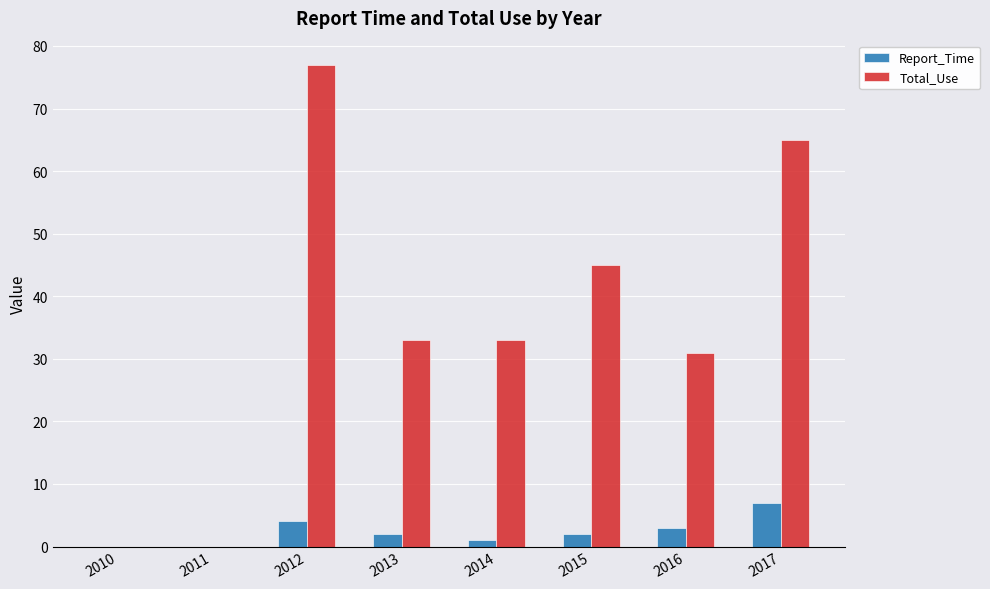

Does the chart contain stacked bars?

No